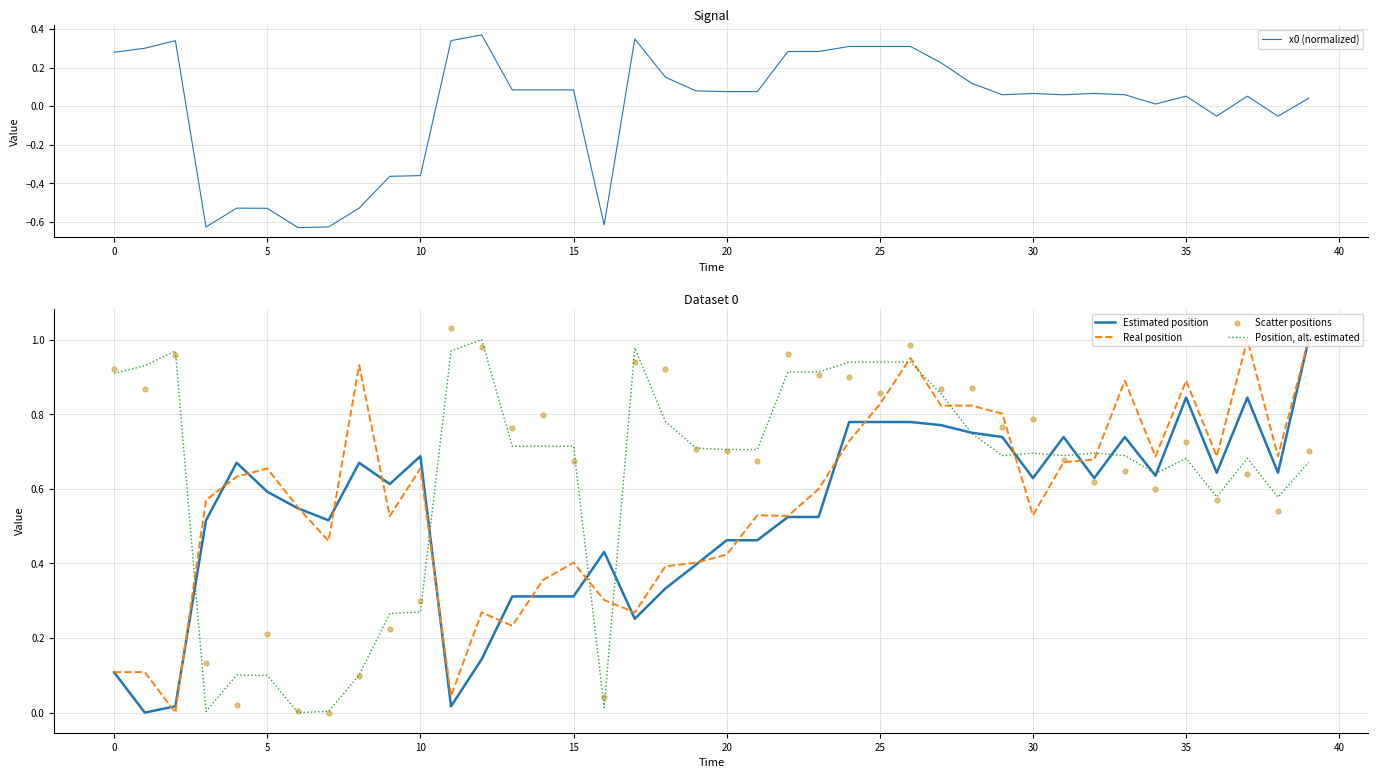

At which category is the sum across all series the highest?

26